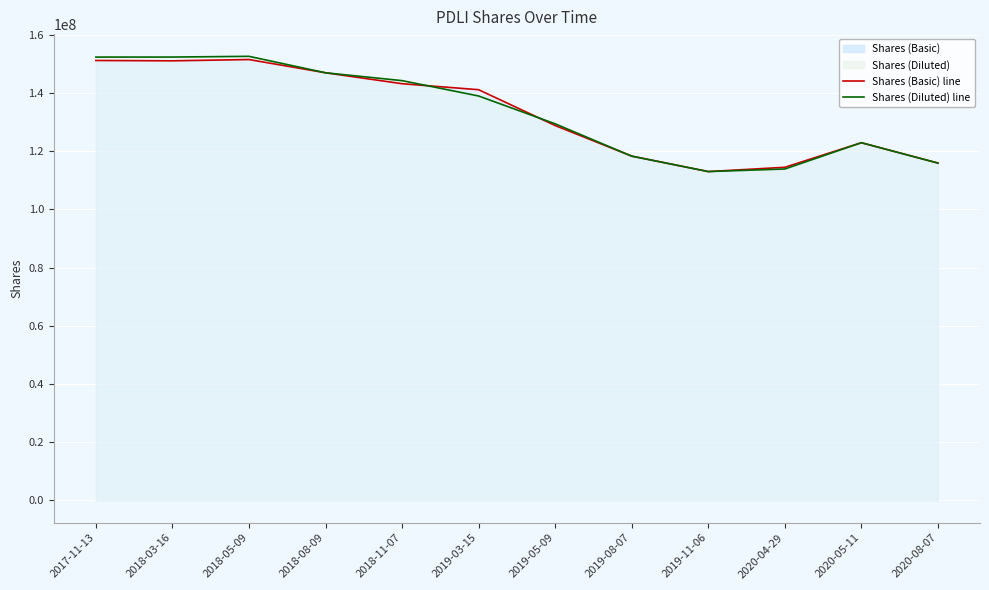

What is the difference between the second highest and second lowest values in the Shares (Basic) line series?

36692000